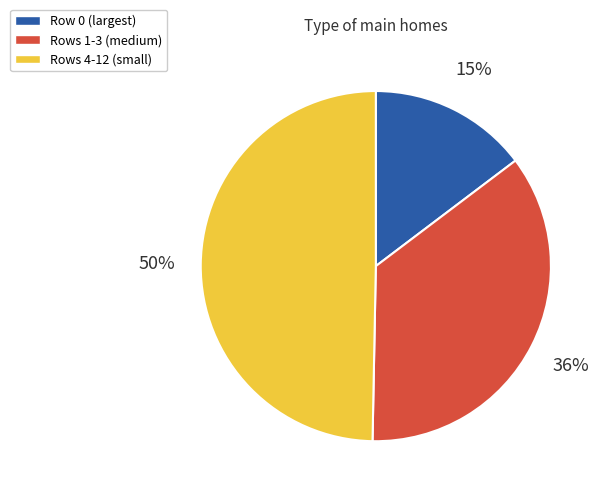

To the nearest percent, what is the difference between the largest and smallest slice percentages?

35%